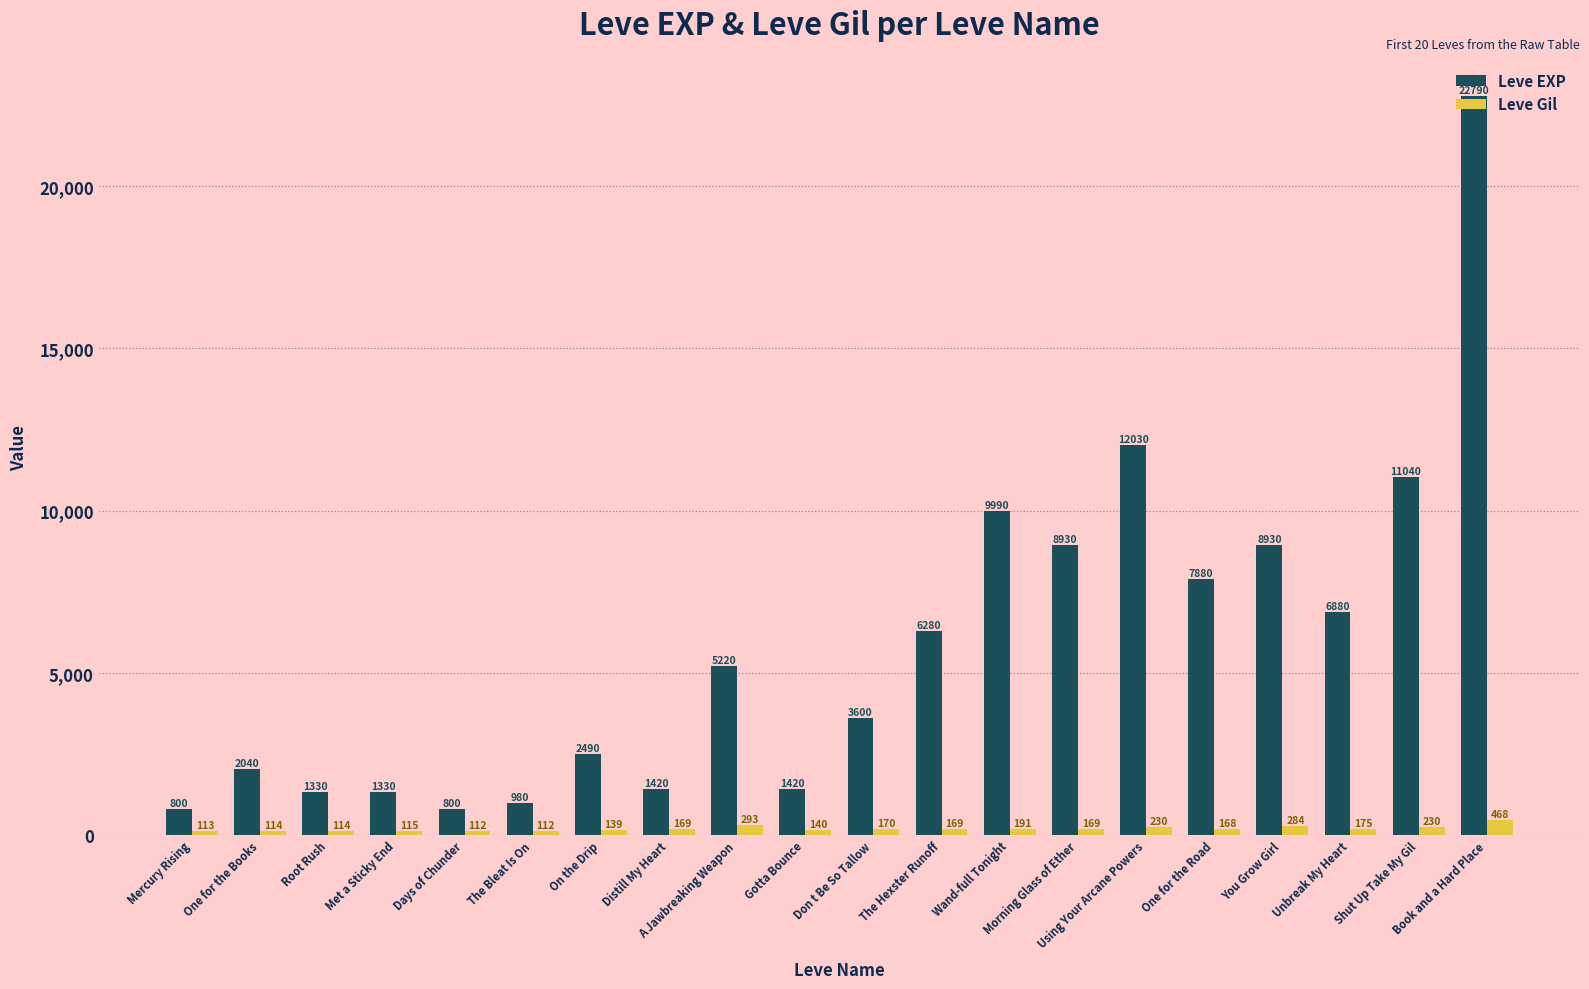

How many series are shown in this chart?

2